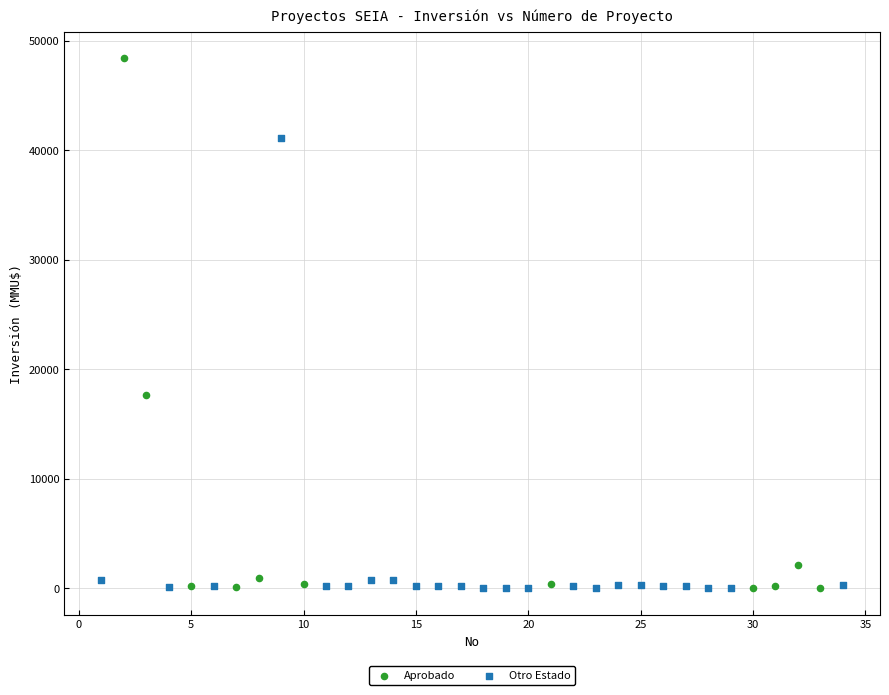

Which series has the largest Y range (max minus min)?

Aprobado